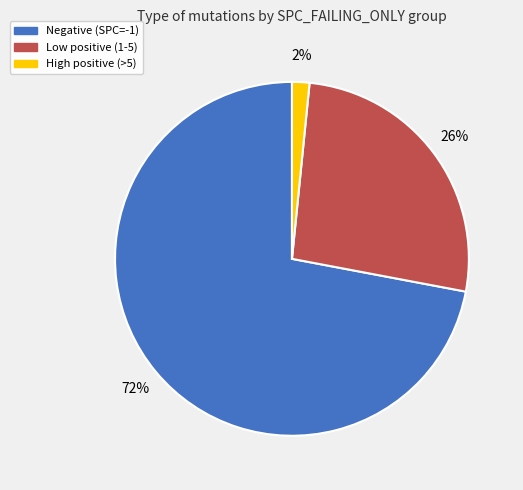

How many slices are in this pie chart?

3